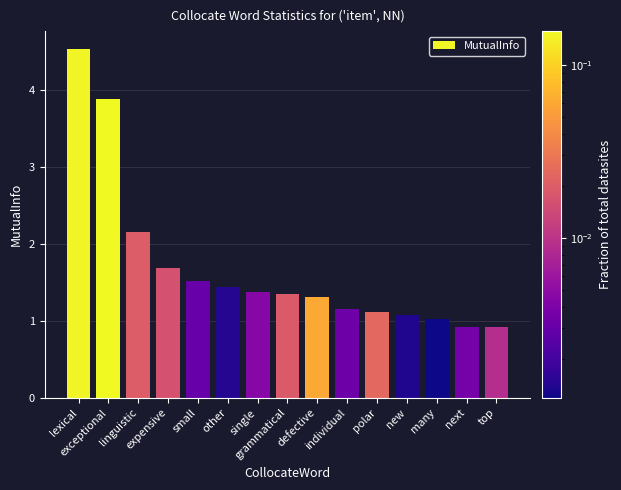

What is the ratio of the value at new to the value at small?

0.7